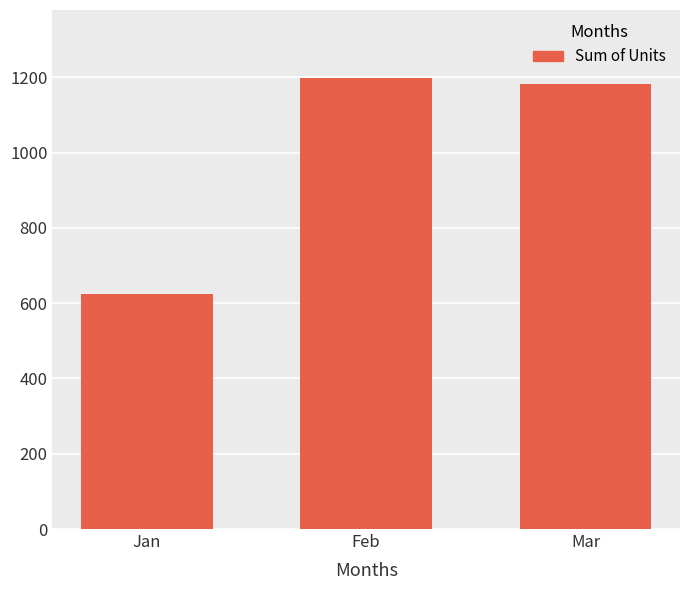

What is the sum of all values?

3005